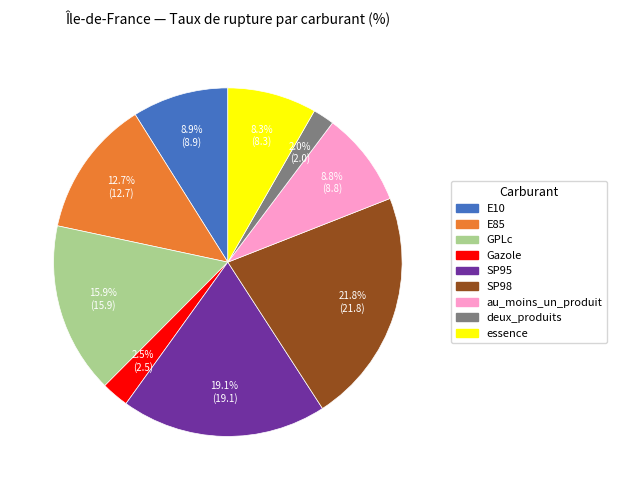

Does any single category account for the majority?

No